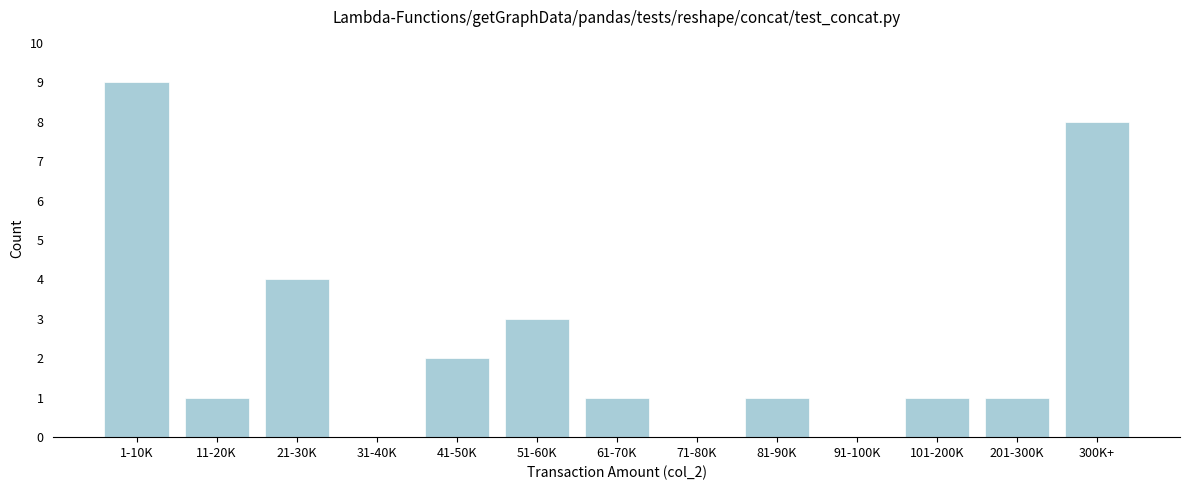

Reading left to right, list all the values displayed in this chart.

1-10K=9	11-20K=1	21-30K=4	31-40K=0	41-50K=2	51-60K=3	61-70K=1	71-80K=0	81-90K=1	91-100K=0	101-200K=1	201-300K=1	300K+=8